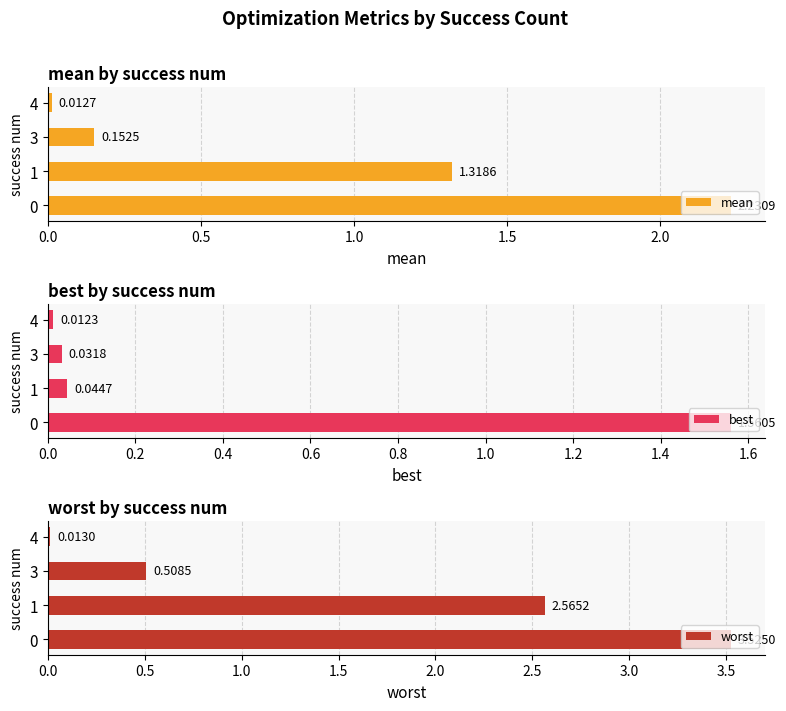

What is the value of the mean bar at the 2nd from the left?

1.3